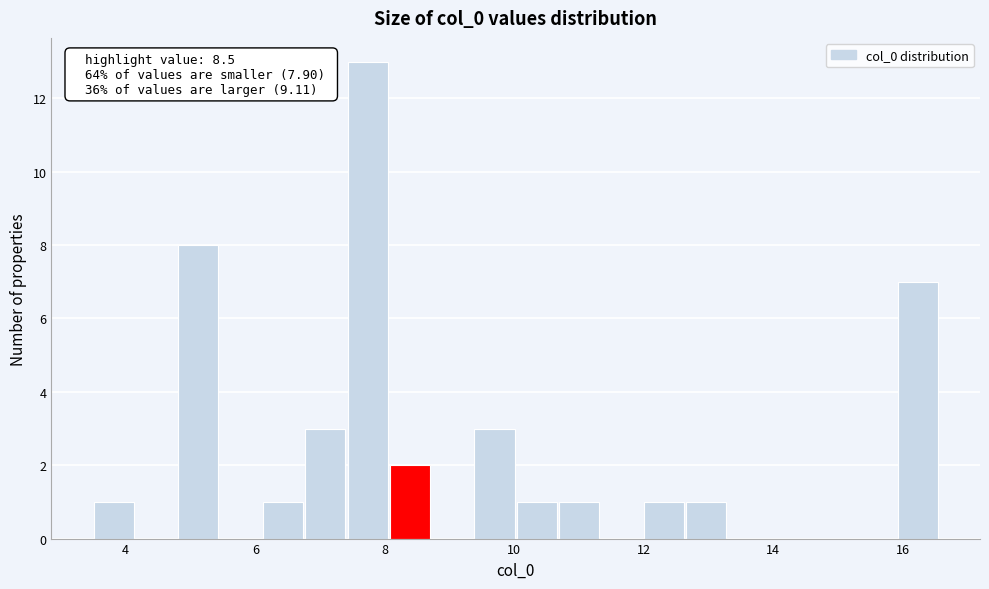

Around what value on the x-axis is the tallest bar? Give the approximate position of its centre, as read against the axis.

7.8